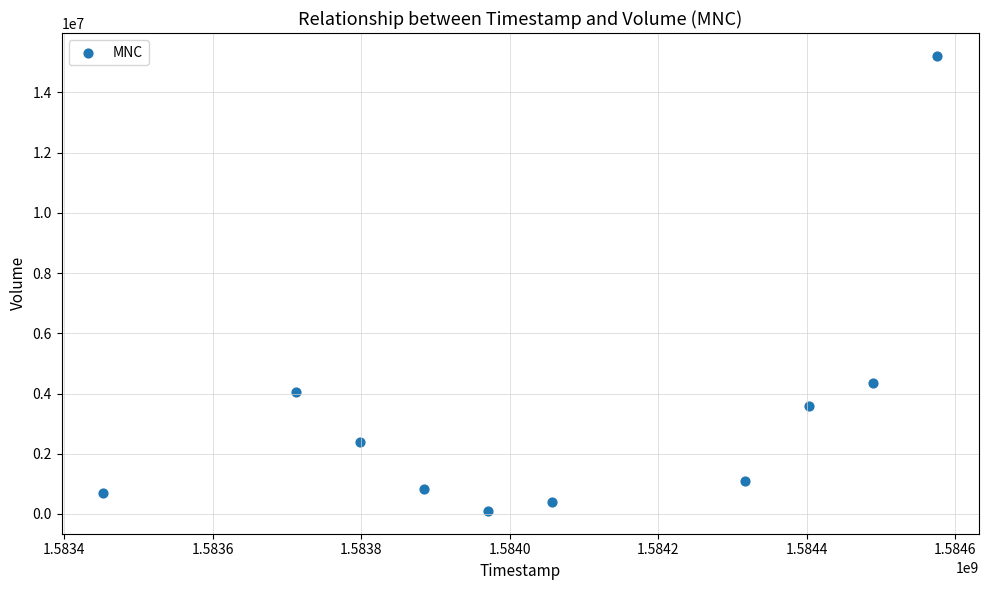

What Y value in the scatter plot is closest to 7656700?

4356400